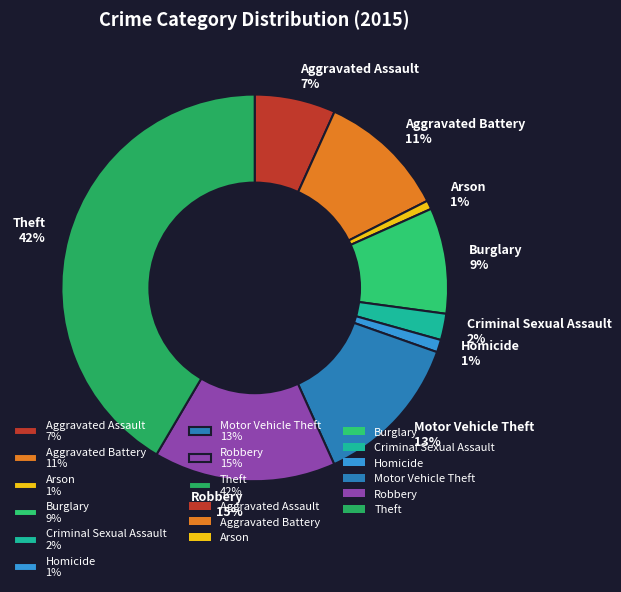

How many segments does this pie chart have?

9